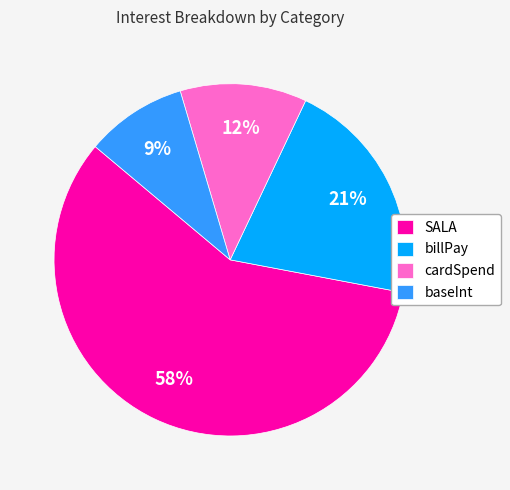

To the nearest percent, what is the difference between the largest and smallest slice percentages?

49%